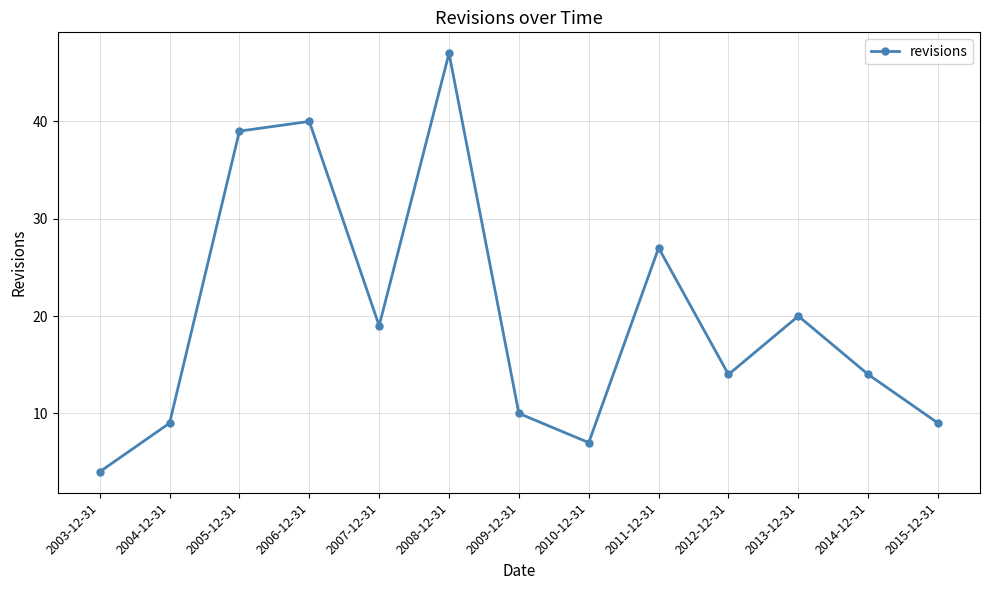

The chart shows a value of 10 at 2009-12-31. True or false?

True